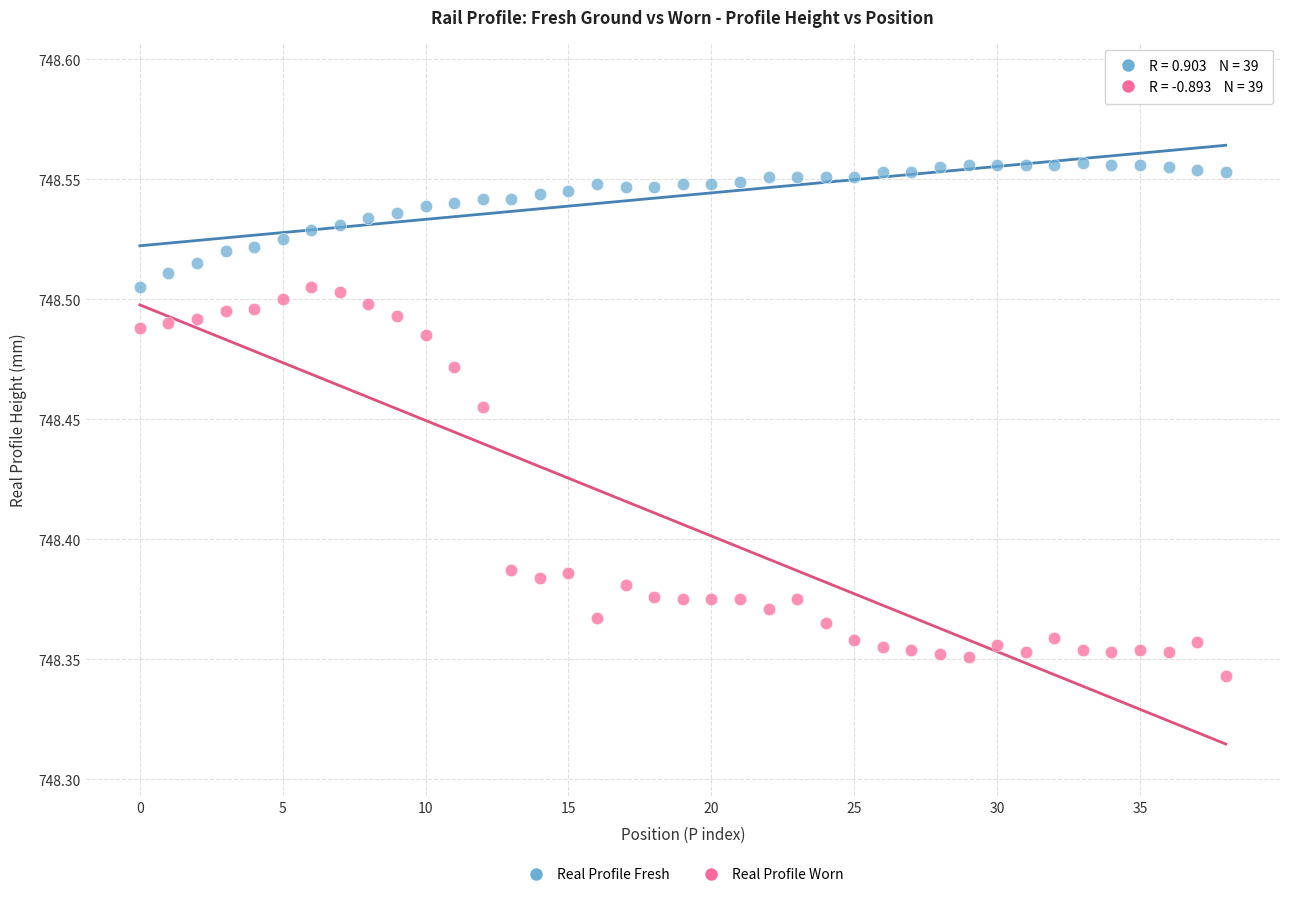

Which series has the widest spread of Y values?

Real Profile Worn